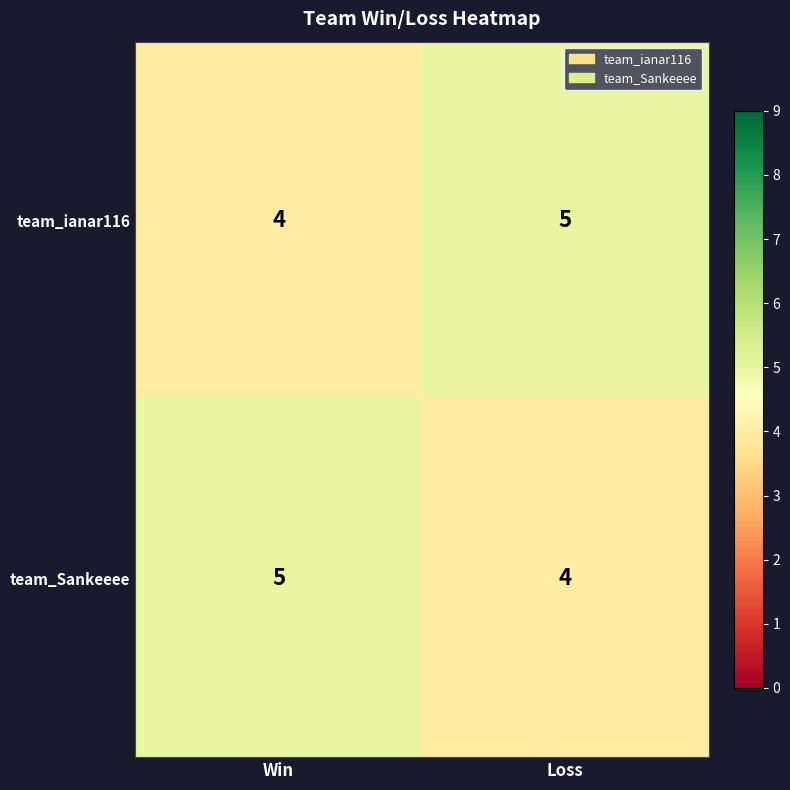

Is the value of team_ianar116 at Win greater than the value of team_Sankeeee at Win?

No